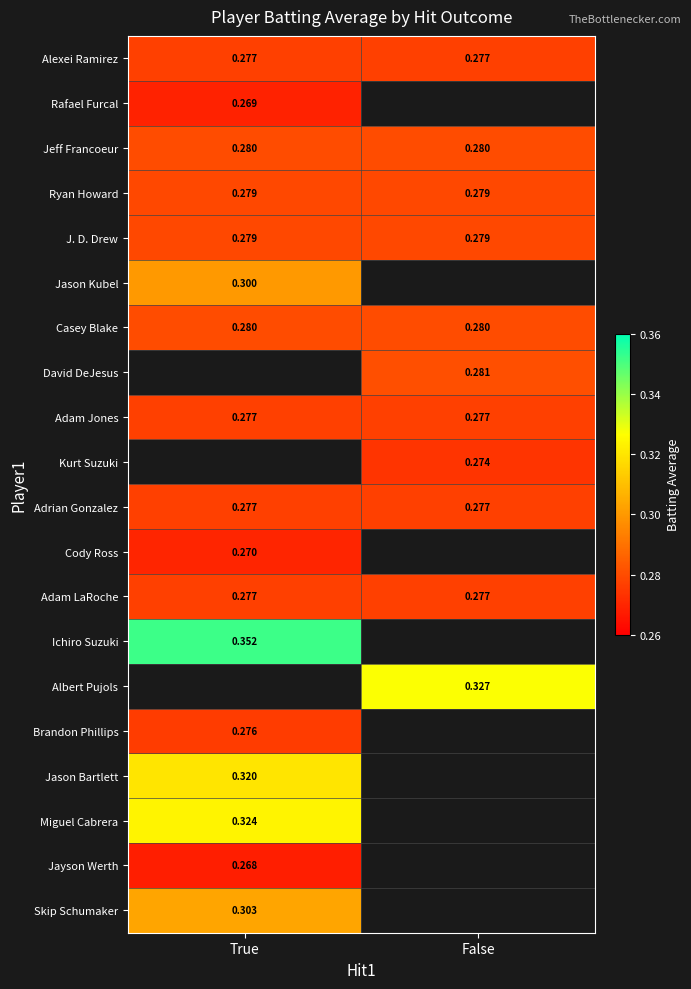

Is the value of Kurt Suzuki at False greater than the value of Adam LaRoche at False?

No